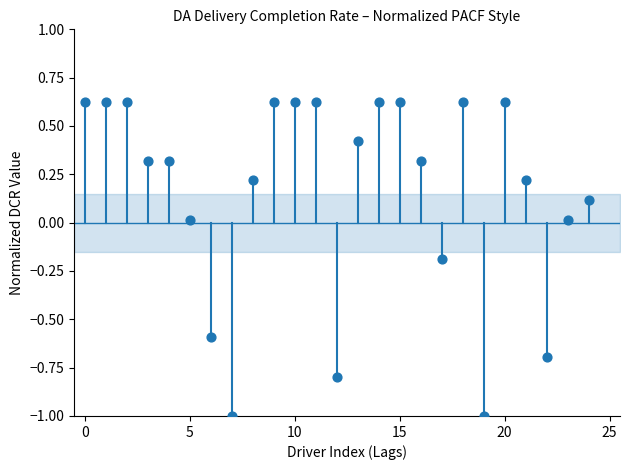

What is the range of Y values (max minus min)?

1.6